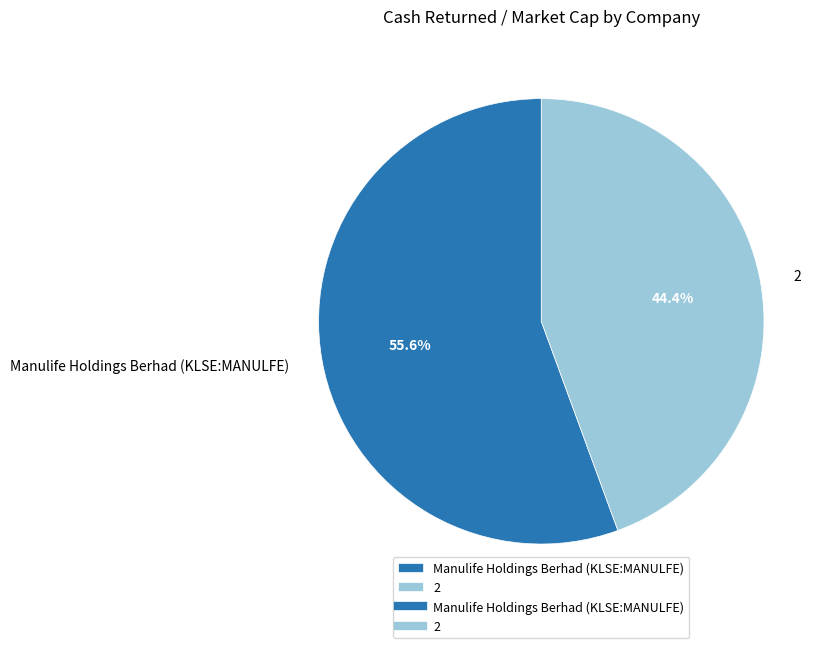

True or false: Manulife Holdings Berhad (KLSE:MANULFE) accounts for 56% of the total.

True